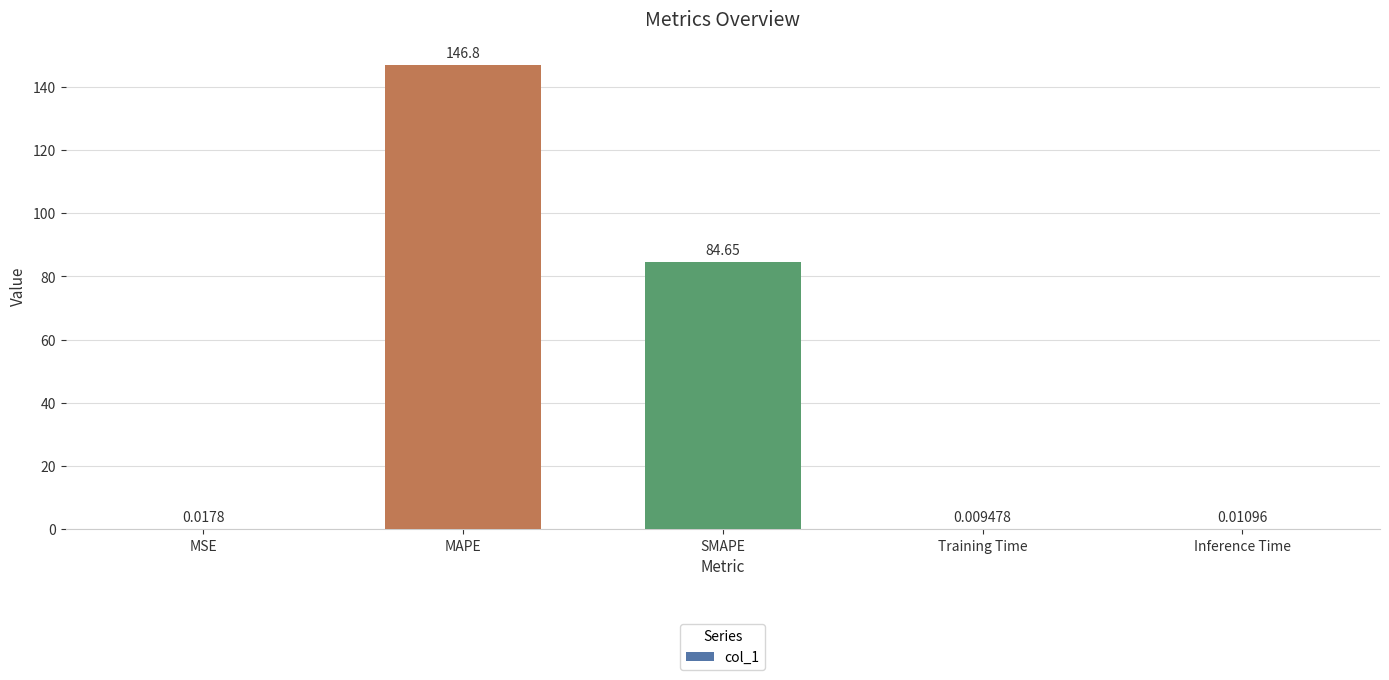

What is the sum of the values at SMAPE and Training Time?

84.7